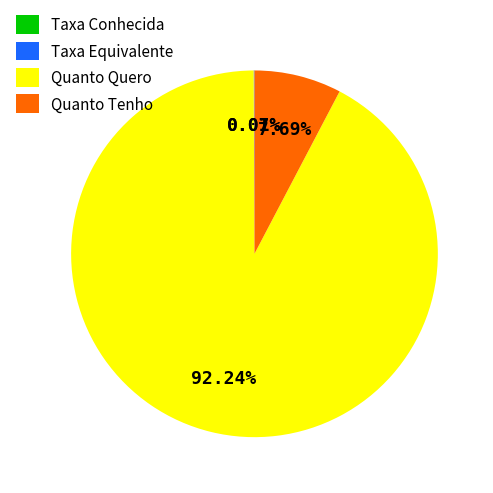

What percentage do Quanto Tenho and Quanto Quero together represent?

99.9%